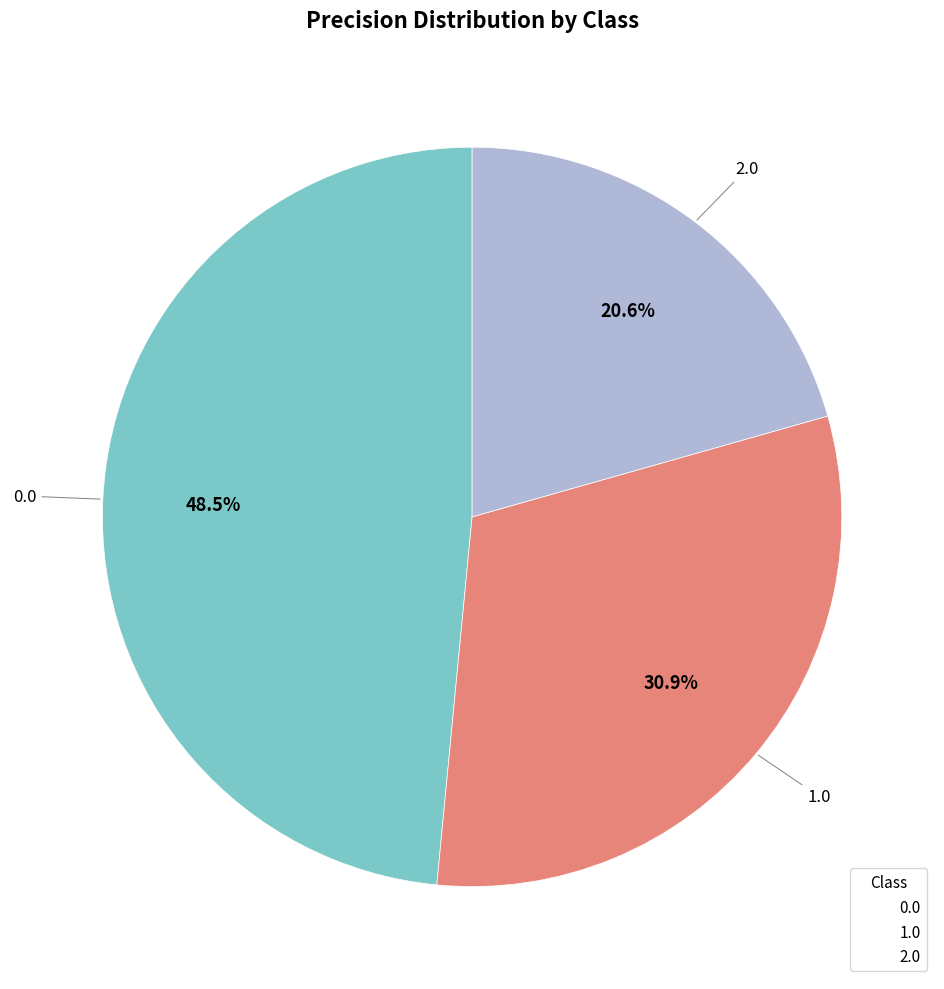

What percentage is the 2.0 slice, to the nearest percent?

21%